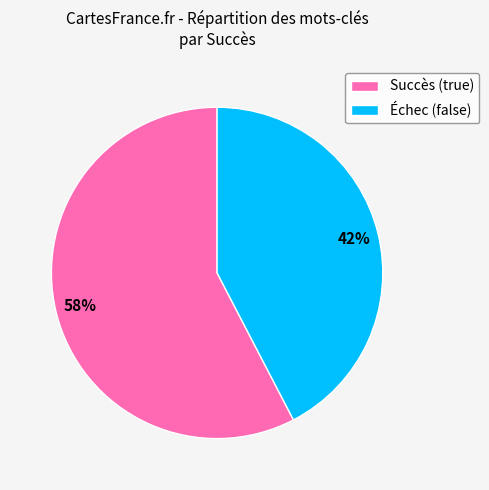

Approximately how many times larger is the value at Succès (true) compared to Échec (false)?

1.4